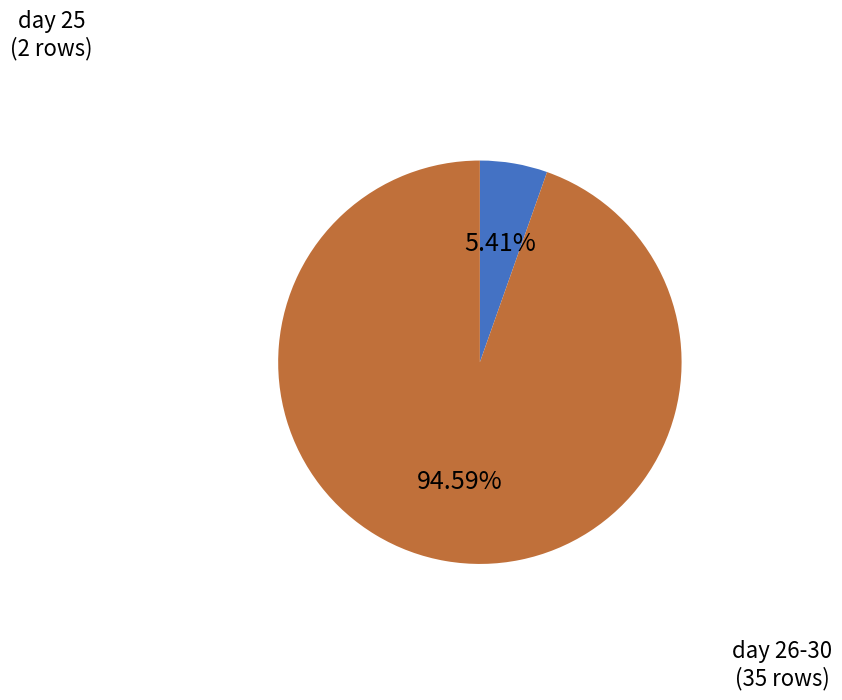

Is there a majority slice in this chart?

Yes